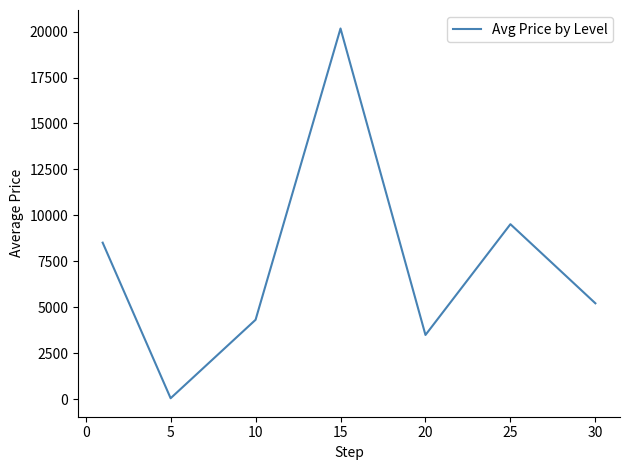

How many interior local peaks (higher than both neighbors) does the data have?

2